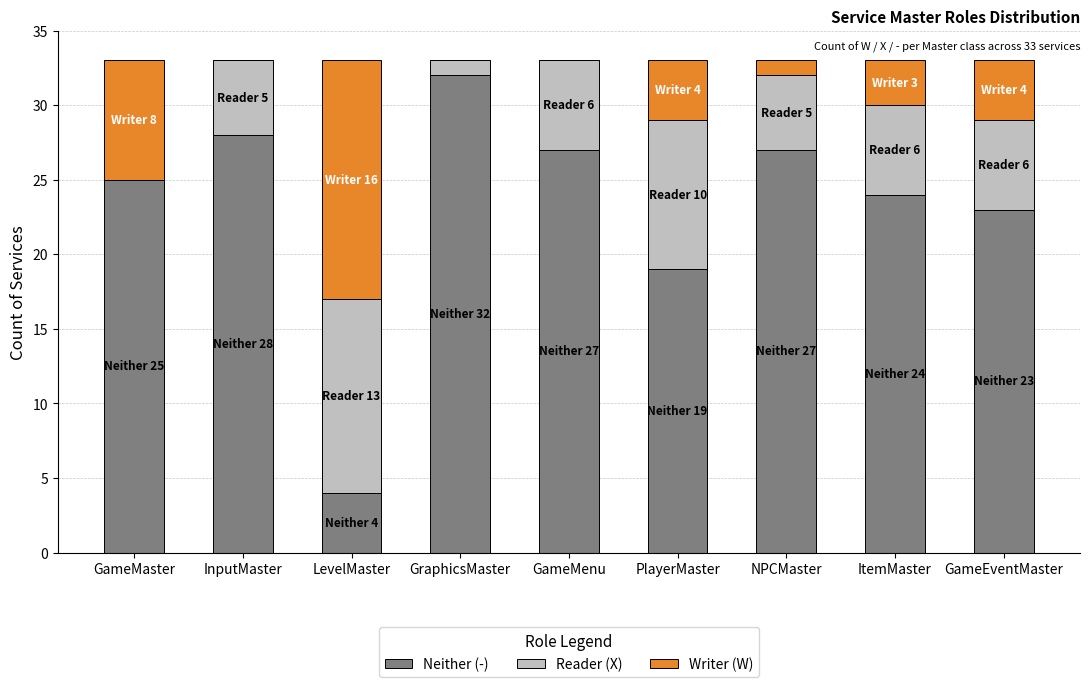

At which label is Neither (-) closest to 18?

PlayerMaster